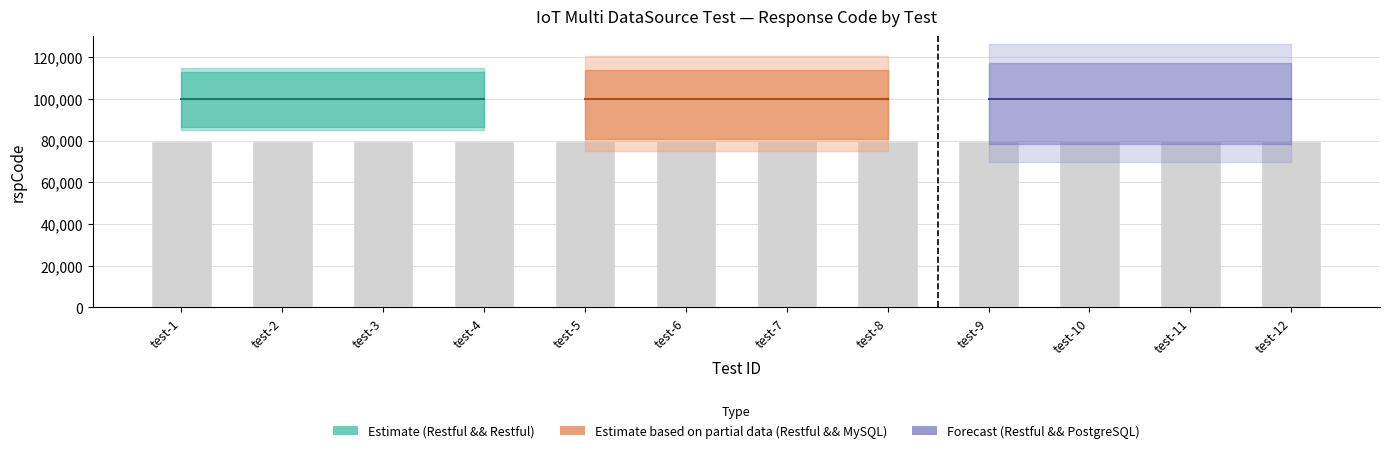

How many bars are there in each group?

2